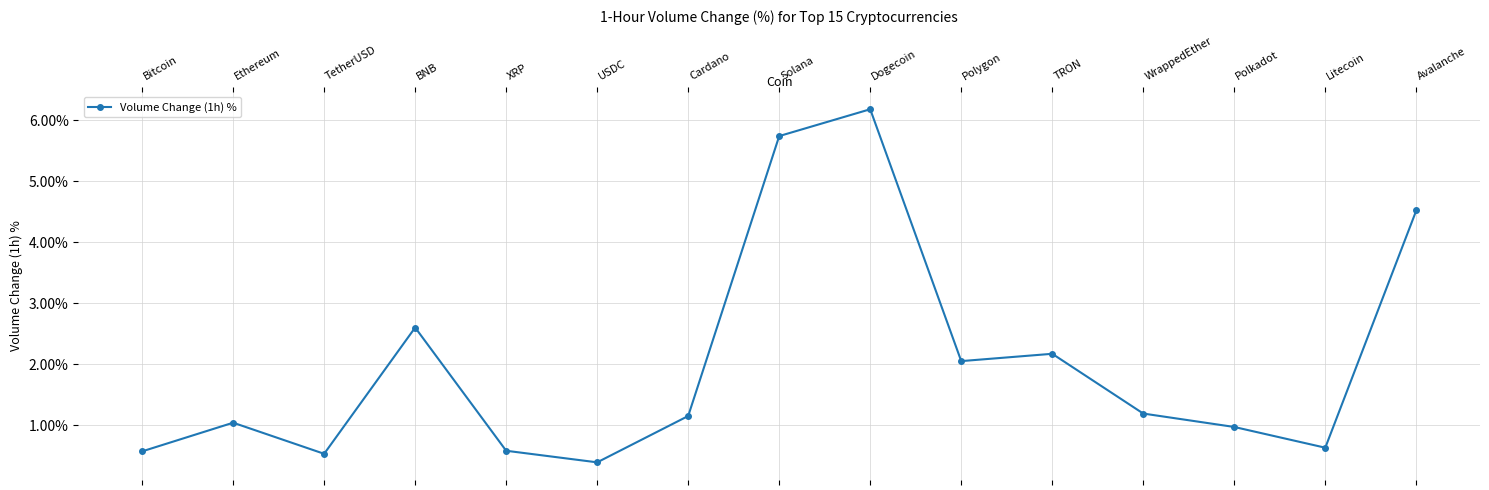

What is the sum of all values?

30.3